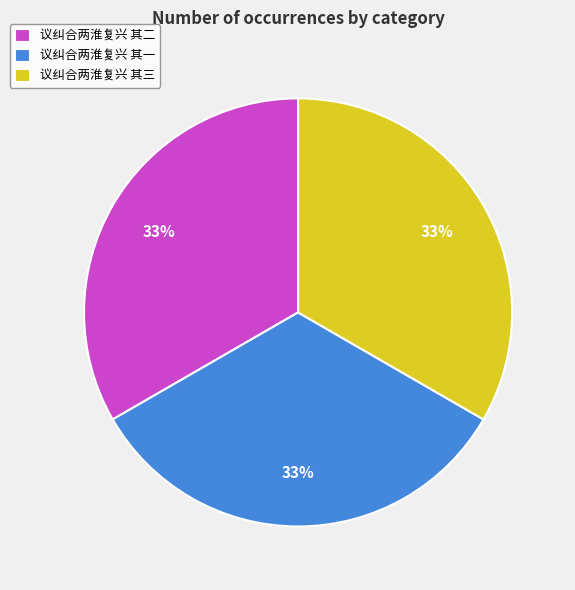

Do 议纠合两淮复兴 其一 and 议纠合两淮复兴 其三 together represent more than half of the pie?

Yes